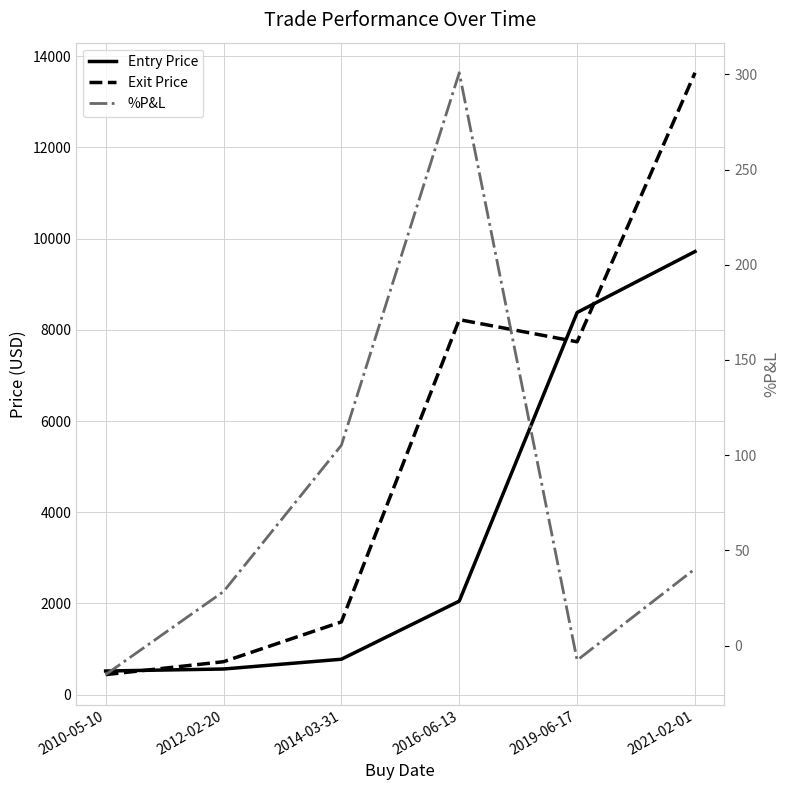

True or false: Entry Price and Exit Price intersect in this chart.

True